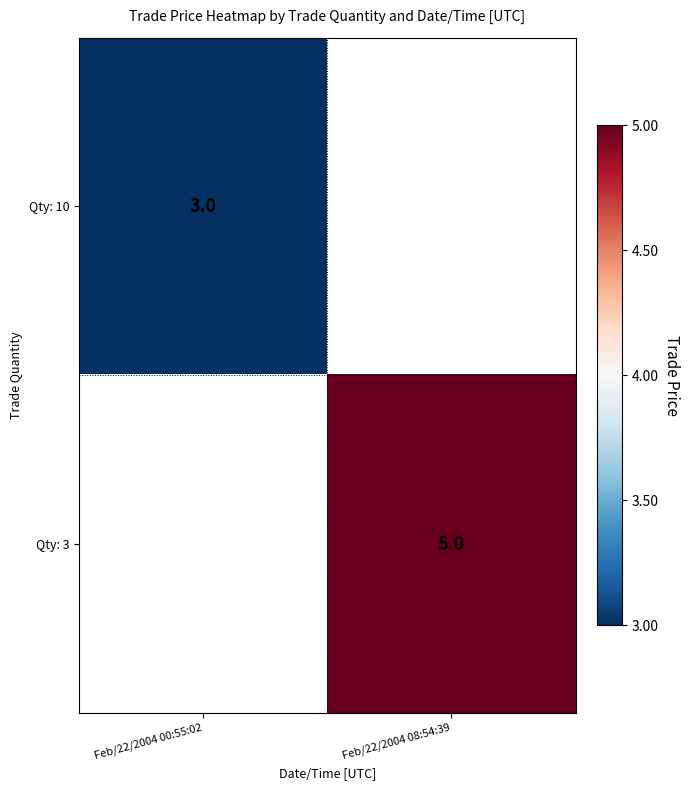

At how many categories does at least one series exceed 4?

1